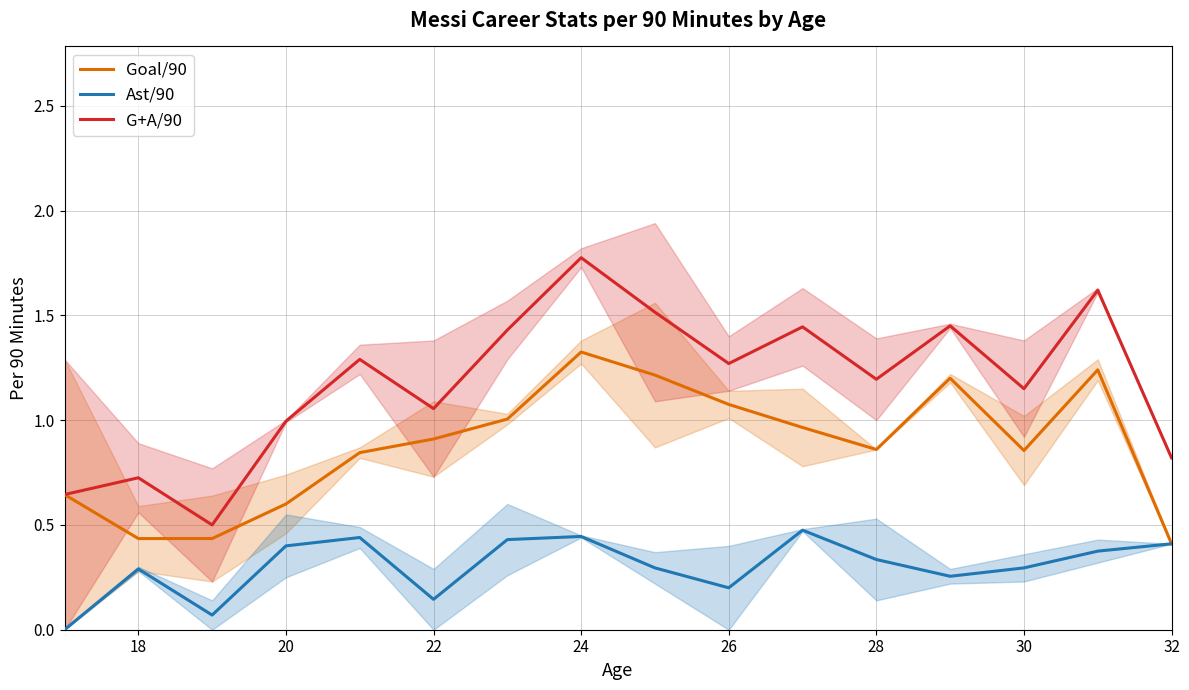

What are all the series names shown in the legend?

Goal/90, Ast/90, G+A/90